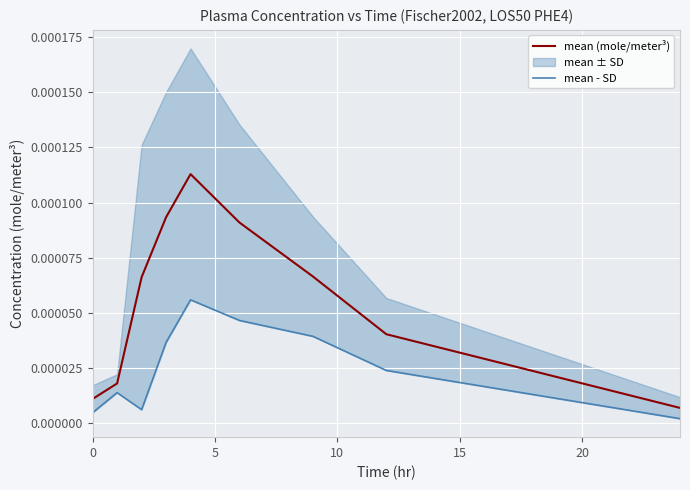

True or false: mean (mole/meter³) and mean - SD cross at least once.

False